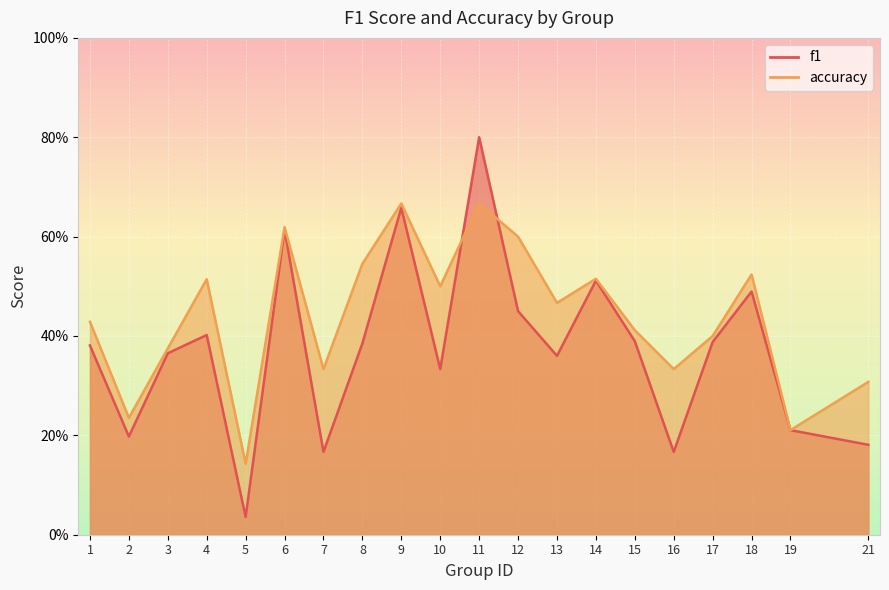

Reading left to right, extract all data points from this chart.

f1: 1=0.4	2=0.2	3=0.4	4=0.4	5=0.0	6=0.6	7=0.2	8=0.4	9=0.7	10=0.3	11=0.8	12=0.5	13=0.4	14=0.5	15=0.4	16=0.2	17=0.4	18=0.5	19=0.2	21=0.2
accuracy: 1=0.4	2=0.2	3=0.4	4=0.5	5=0.1	6=0.6	7=0.3	8=0.5	9=0.7	10=0.5	11=0.7	12=0.6	13=0.5	14=0.5	15=0.4	16=0.3	17=0.4	18=0.5	19=0.2	21=0.3